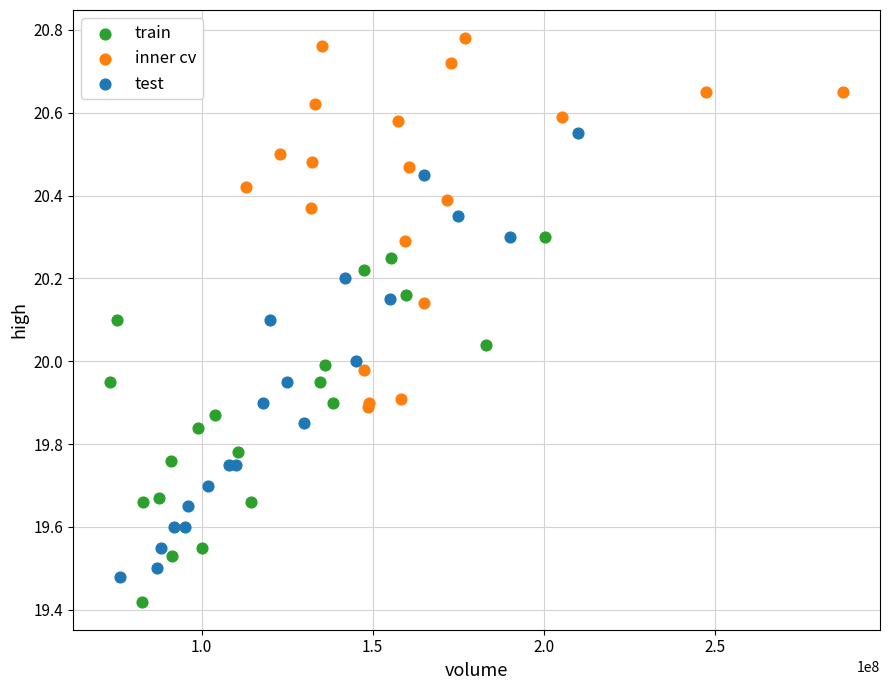

What are all the series names shown in the legend?

train, inner cv, test